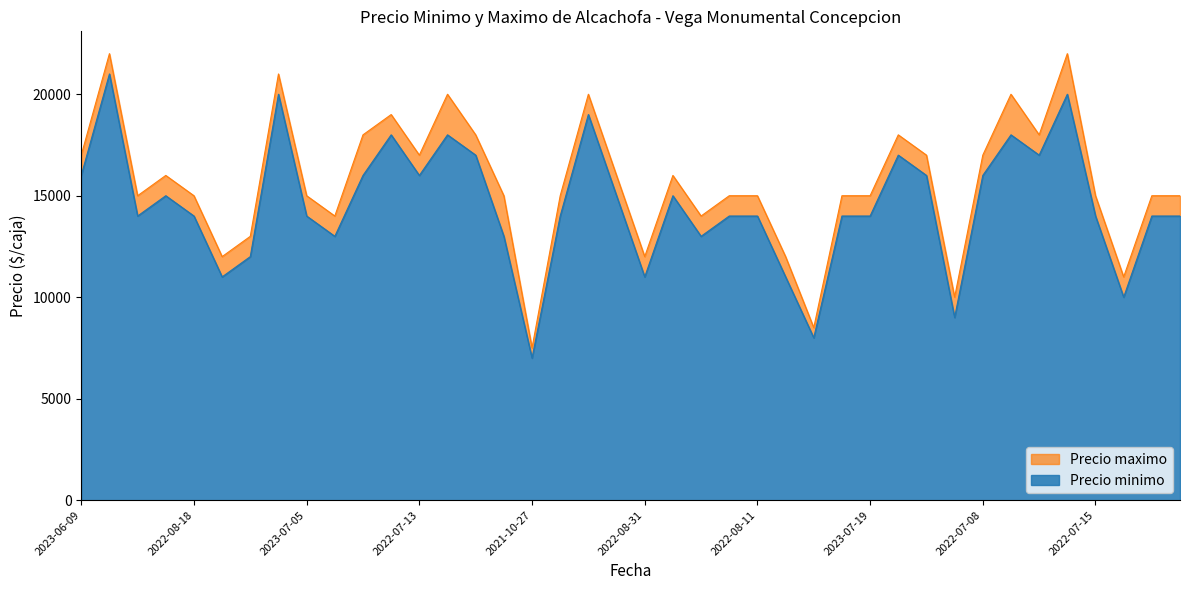

What is the total value across all series at 2021-08-13?

29000